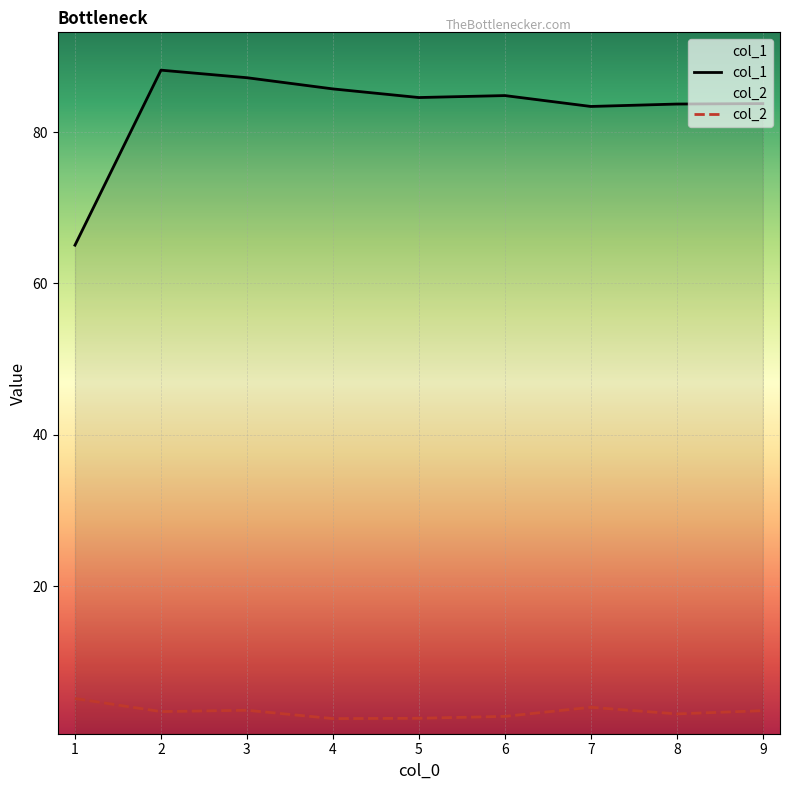

Rank the series at 5 from lowest to highest value.

col_2, col_1